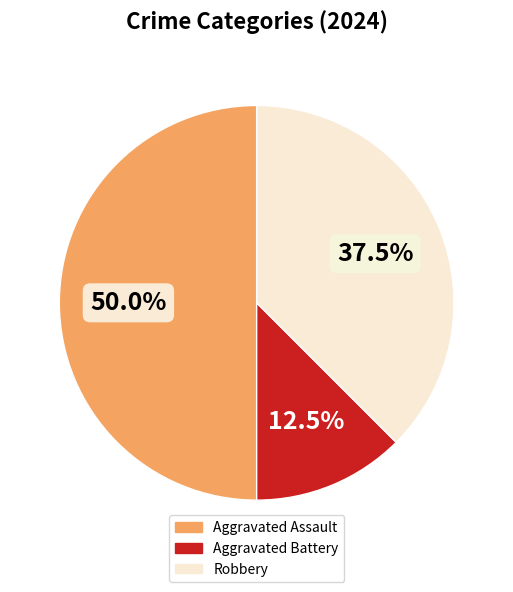

Which category has the biggest portion of the pie?

Aggravated Assault